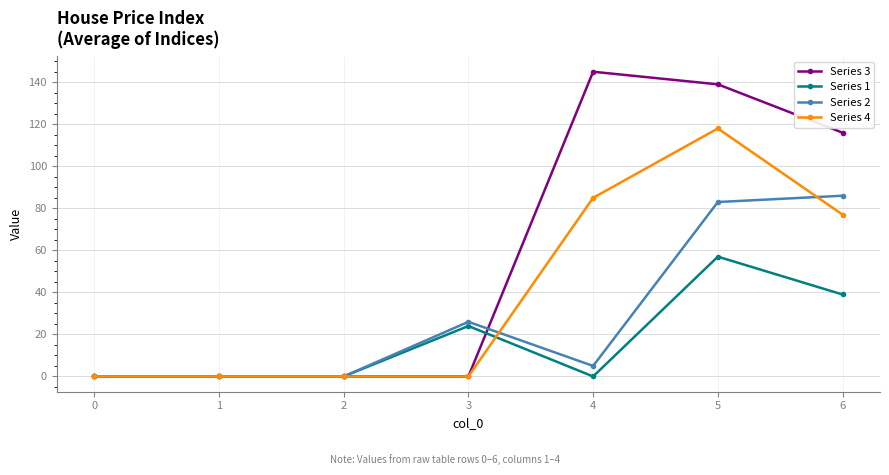

What is the greatest value displayed?

145